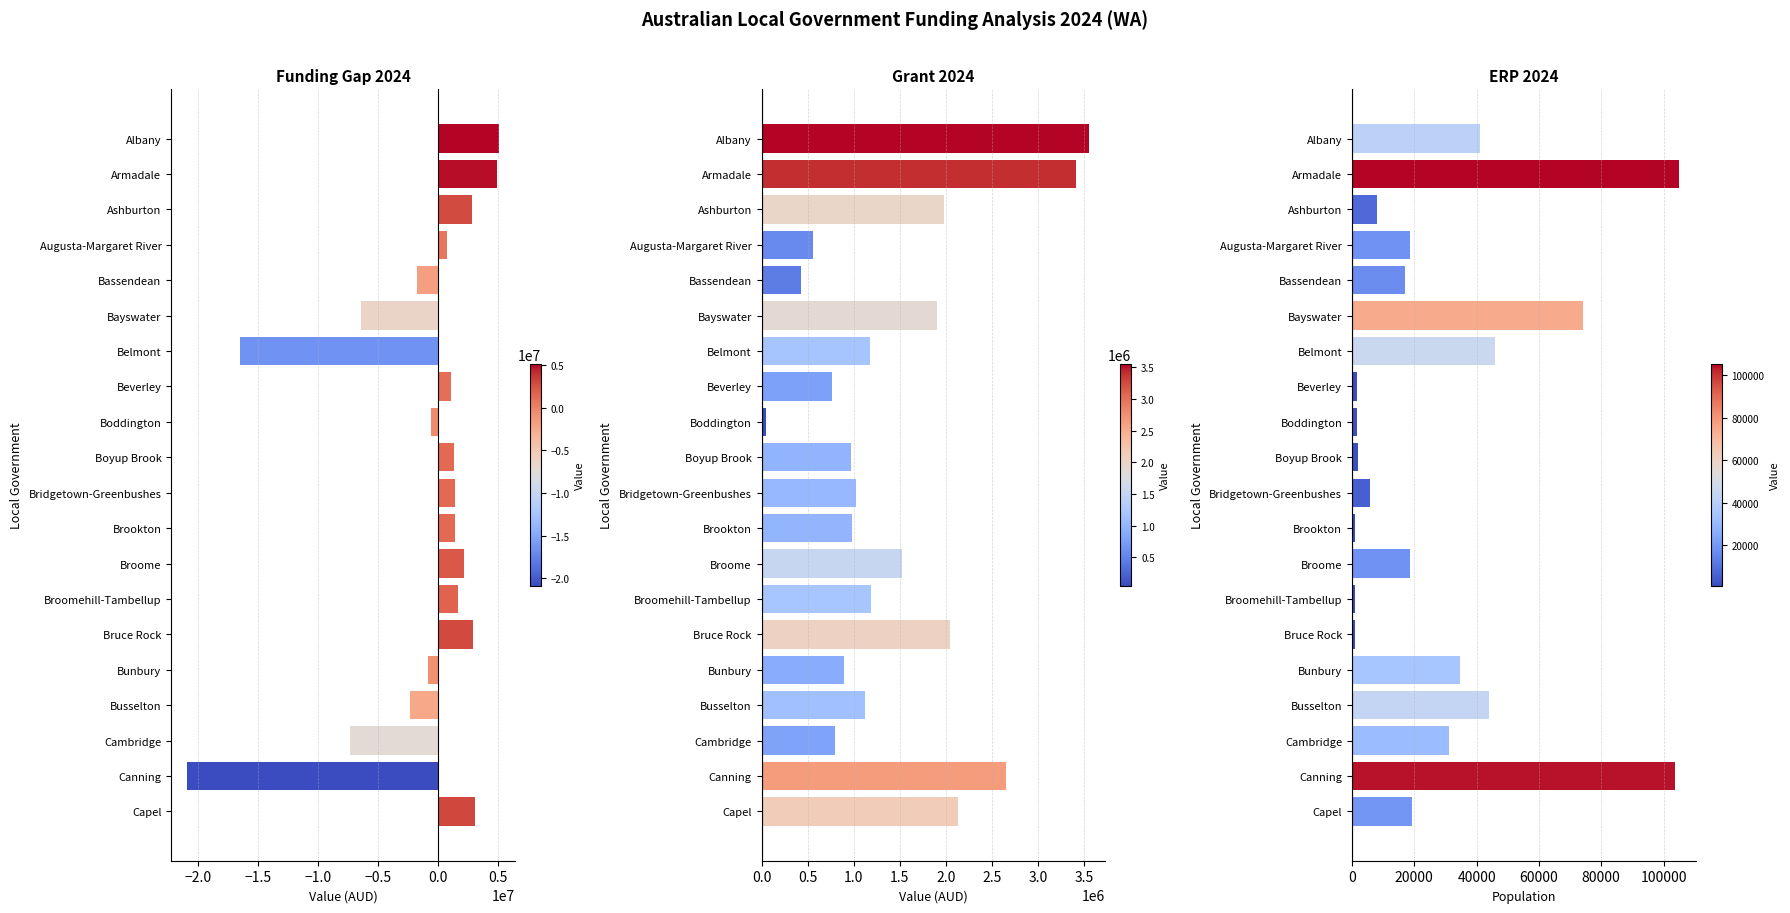

What is the difference between the maximum and minimum values in the Grant 2024 series?

3508229